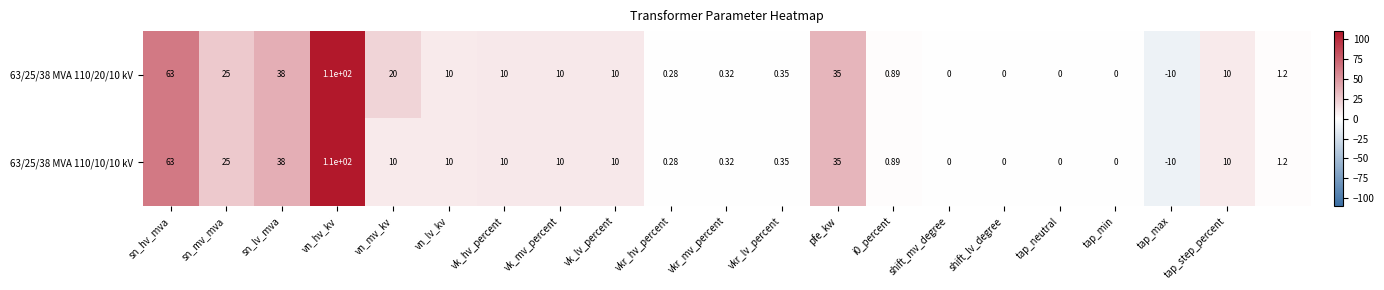

Which label corresponds to the smallest value in the chart?

tap_max